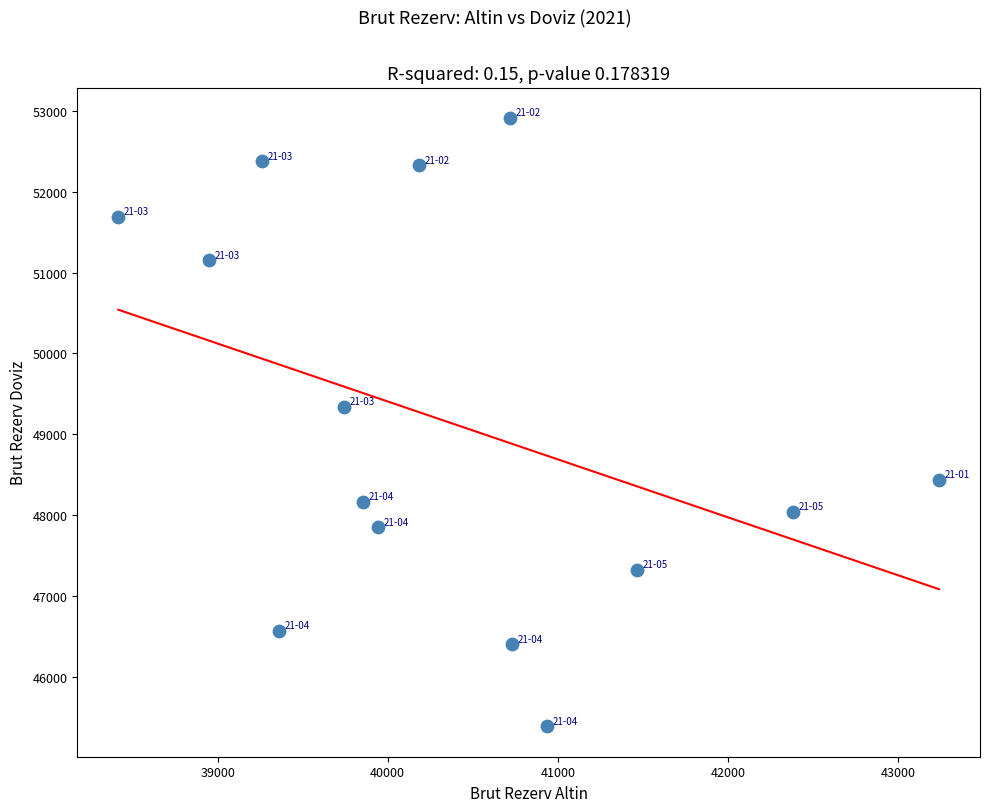

What is the range of X values (max minus min)?

4825.0